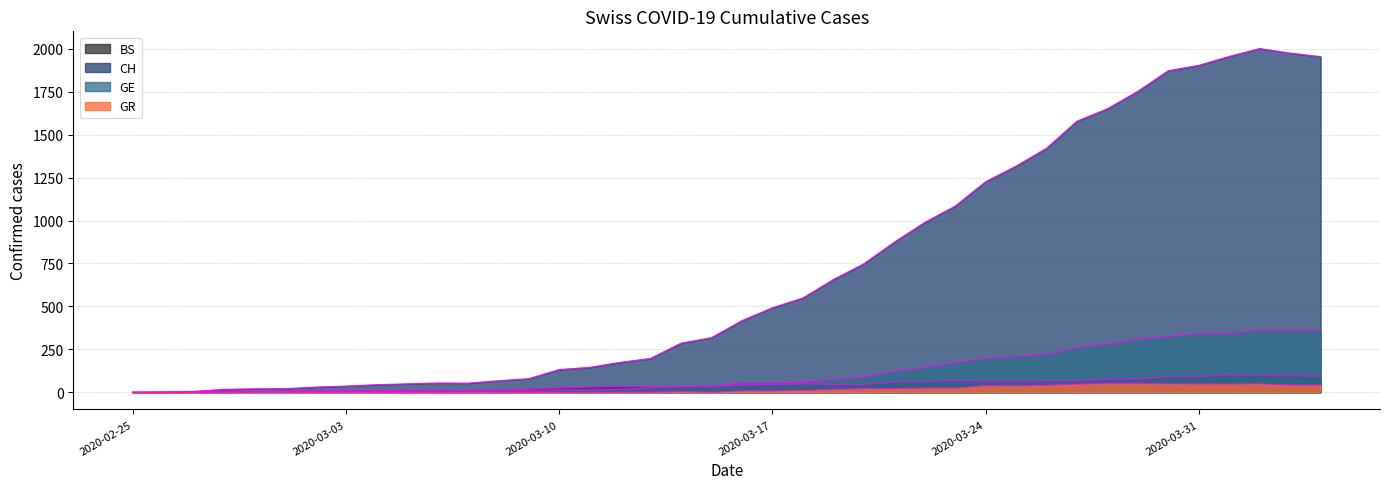

Reading left to right, list all the values displayed in this chart.

CH: 0	1	5	17	20	21	30	36	44	49	54	53	67	79	132	145	174	197	286	318	417	492	549	656	748	874	989	1084	1226	1317	1421	1579	1651	1753	1873	1904	1956	2002	1975	1955
GE: 0	1	1	2	3	3	3	4	4	5	7	7	9	10	14	14	17	26	35	34	56	56	58	73	87	120	143	171	197	208	220	259	280	306	325	341	342	362	359	360
GR: 0	0	0	0	0	0	0	0	0	0	0	0	0	0	0	0	0	0	5	0	8	8	11	16	21	21	24	24	38	37	41	47	52	52	49	48	48	49	41	42
BS: 0	0	3	3	4	4	7	8	9	11	11	11	12	18	25	30	33	32	34	35	41	45	50	45	46	59	62	70	66	66	68	68	75	78	90	92	102	98	96	93